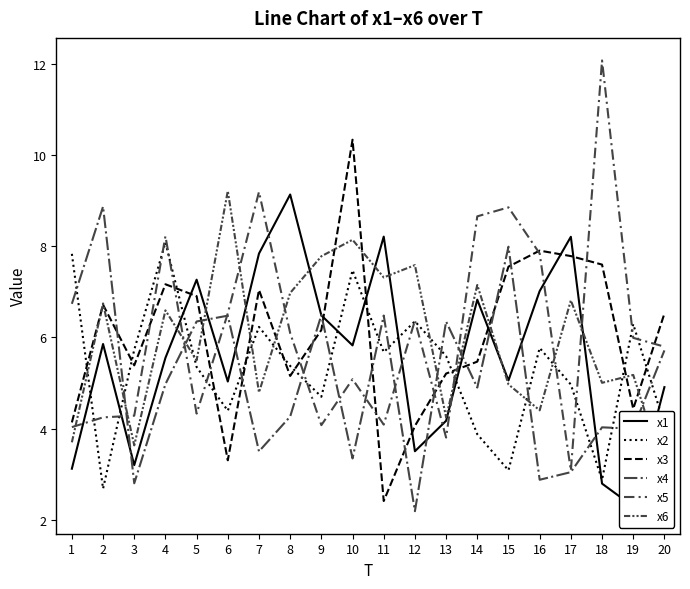

Is this an area chart (filled region under the line)?

No